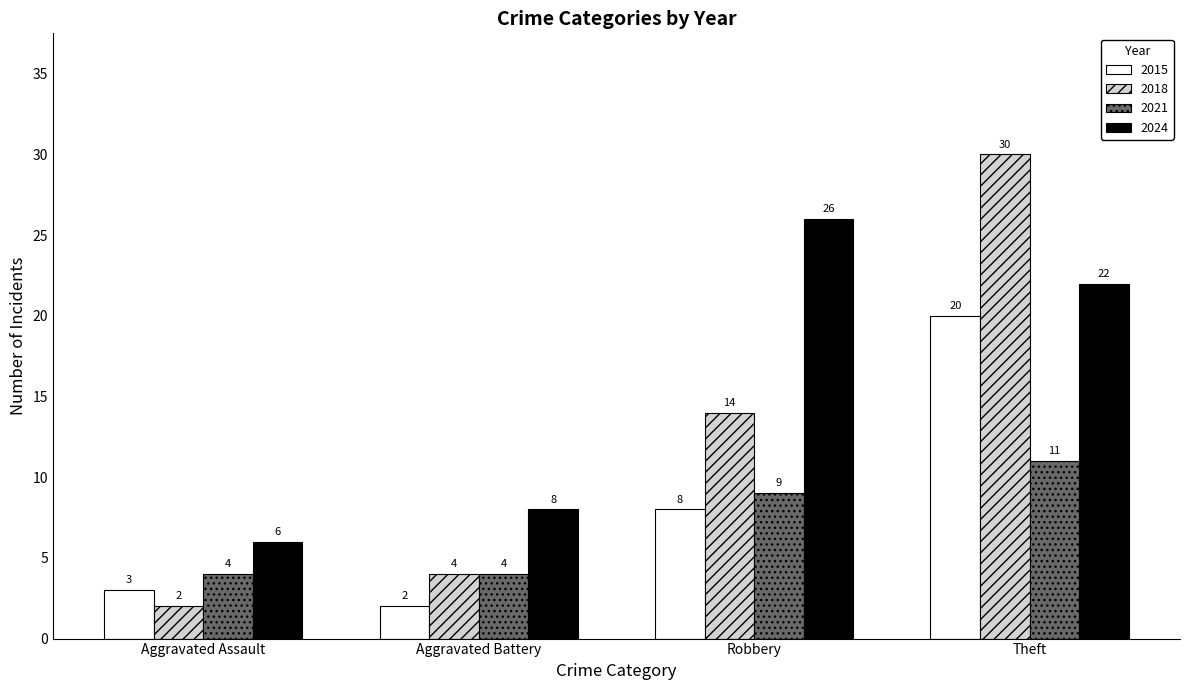

At how many categories does at least one series exceed 13?

2